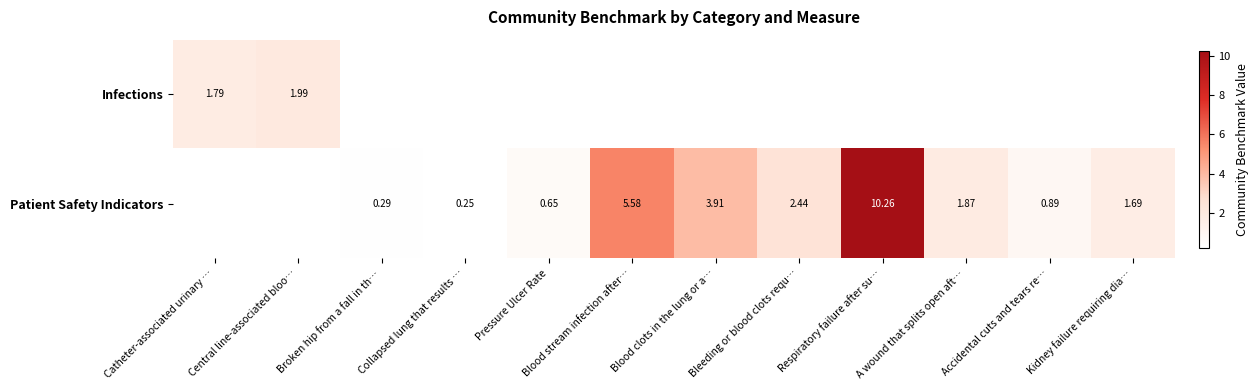

At how many categories does at least one series exceed 6?

1